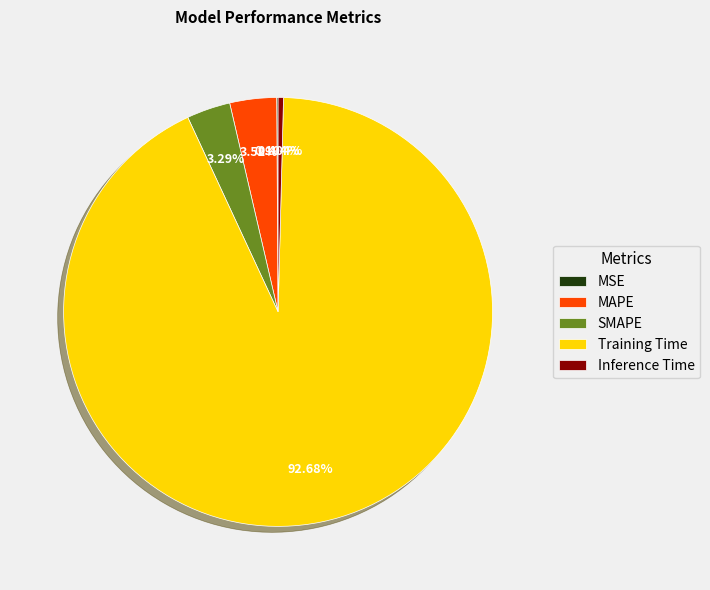

What is the largest slice in the pie chart?

Training Time